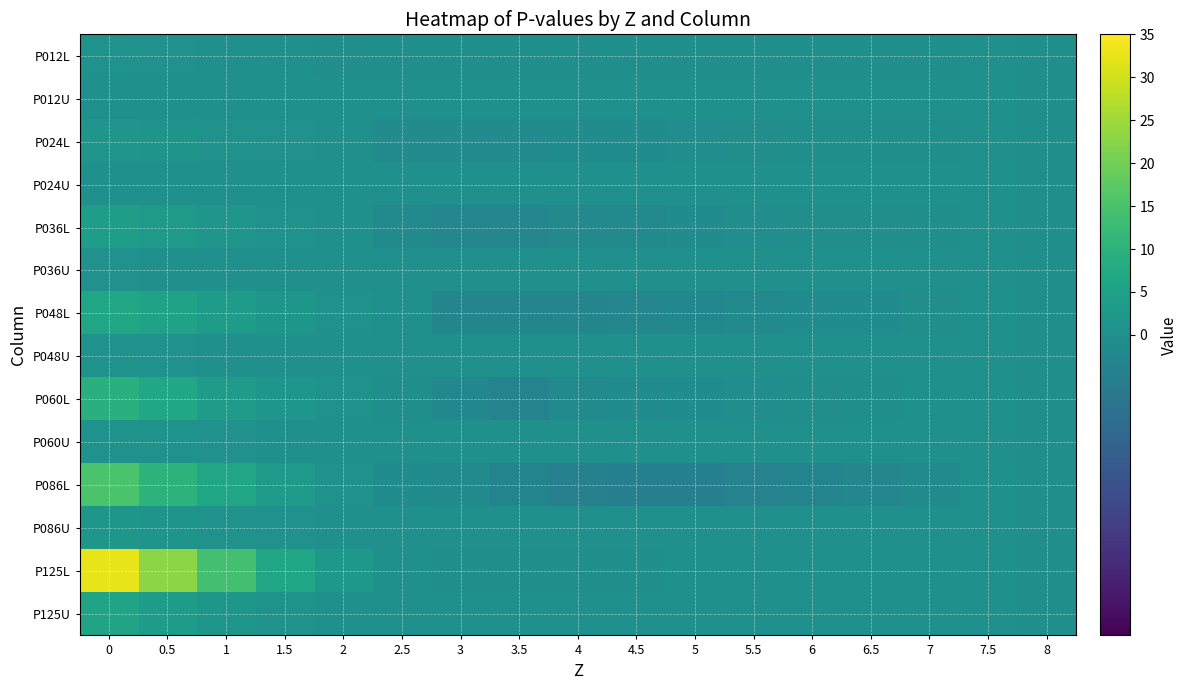

Reading left to right, list all the values displayed in this chart.

P012L: 0=0.6	0.5=0.4	1=0.2	1.5=0.0	2=-0.0	2.5=-0.0	3=-0.0	3.5=-0.0	4=-0.0	4.5=-0.0	5=-0.0	5.5=-0.0	6=-0.0	6.5=-0.0	7=-0.0	7.5=0.0	8=-0.0
P012U: 0=0.1	0.5=0.0	1=0.0	1.5=0.0	2=0.0	2.5=0.0	3=0.0	3.5=0.0	4=0.0	4.5=0.0	5=0.0	5.5=0.0	6=0.0	6.5=0.0	7=0.0	7.5=0.0	8=-0.0
P024L: 0=1.6	0.5=1.2	1=0.7	1.5=0.3	2=0.0	2.5=-0.1	3=-0.1	3.5=-0.1	4=-0.1	4.5=-0.1	5=-0.0	5.5=-0.0	6=-0.0	6.5=-0.0	7=-0.0	7.5=0.0	8=-0.0
P024U: 0=0.2	0.5=0.1	1=0.0	1.5=0.0	2=0.0	2.5=0.0	3=0.0	3.5=0.0	4=0.0	4.5=0.0	5=0.0	5.5=0.0	6=0.0	6.5=0.0	7=0.0	7.5=0.0	8=-0.0
P036L: 0=3.9	0.5=2.7	1=1.6	1.5=0.8	2=0.1	2.5=-0.1	3=-0.1	3.5=-0.1	4=-0.1	4.5=-0.1	5=-0.1	5.5=-0.0	6=-0.0	6.5=-0.0	7=-0.0	7.5=0.0	8=-0.0
P036U: 0=0.3	0.5=0.1	1=0.0	1.5=0.0	2=0.0	2.5=0.0	3=0.0	3.5=0.0	4=0.0	4.5=0.0	5=0.0	5.5=0.0	6=0.0	6.5=0.0	7=0.0	7.5=0.0	8=-0.0
P048L: 0=6.6	0.5=5.3	1=3.6	1.5=2.1	2=0.8	2.5=0.1	3=-0.2	3.5=-0.2	4=-0.2	4.5=-0.1	5=-0.1	5.5=-0.1	6=-0.1	6.5=-0.1	7=-0.0	7.5=0.0	8=-0.0
P048U: 0=0.7	0.5=0.3	1=0.1	1.5=0.0	2=0.0	2.5=0.0	3=0.0	3.5=0.0	4=0.0	4.5=0.0	5=0.0	5.5=0.0	6=0.0	6.5=0.0	7=0.0	7.5=0.0	8=-0.0
P060L: 0=9.6	0.5=6.9	1=3.7	1.5=1.8	2=0.6	2.5=-0.0	3=-0.1	3.5=-0.2	4=-0.1	4.5=-0.1	5=-0.1	5.5=-0.0	6=-0.0	6.5=-0.0	7=0.0	7.5=0.0	8=-0.0
P060U: 0=1.0	0.5=0.6	1=0.4	1.5=0.2	2=0.0	2.5=0.0	3=0.0	3.5=0.0	4=0.0	4.5=0.0	5=0.0	5.5=0.0	6=0.0	6.5=0.0	7=0.0	7.5=0.0	8=-0.0
P086L: 0=15.3	0.5=10.1	1=6.2	1.5=3.0	2=0.9	2.5=-0.1	3=-0.1	3.5=-0.2	4=-0.3	4.5=-0.3	5=-0.3	5.5=-0.2	6=-0.2	6.5=-0.2	7=-0.1	7.5=0.0	8=-0.0
P086U: 0=2.0	0.5=1.2	1=0.7	1.5=0.3	2=0.0	2.5=0.0	3=0.0	3.5=0.0	4=0.0	4.5=0.0	5=0.0	5.5=0.0	6=0.0	6.5=0.0	7=0.0	7.5=0.0	8=-0.0
P125L: 0=32.4	0.5=22.9	1=14.1	1.5=6.5	2=2.4	2.5=0.0	3=-0.0	3.5=-0.0	4=-0.0	4.5=-0.0	5=0.0	5.5=0.0	6=0.0	6.5=0.0	7=0.0	7.5=0.0	8=-0.0
P125U: 0=5.9	0.5=3.7	1=2.1	1.5=0.9	2=0.2	2.5=0.0	3=0.0	3.5=0.0	4=0.0	4.5=0.0	5=0.0	5.5=0.0	6=0.0	6.5=0.0	7=0.0	7.5=0.0	8=-0.0